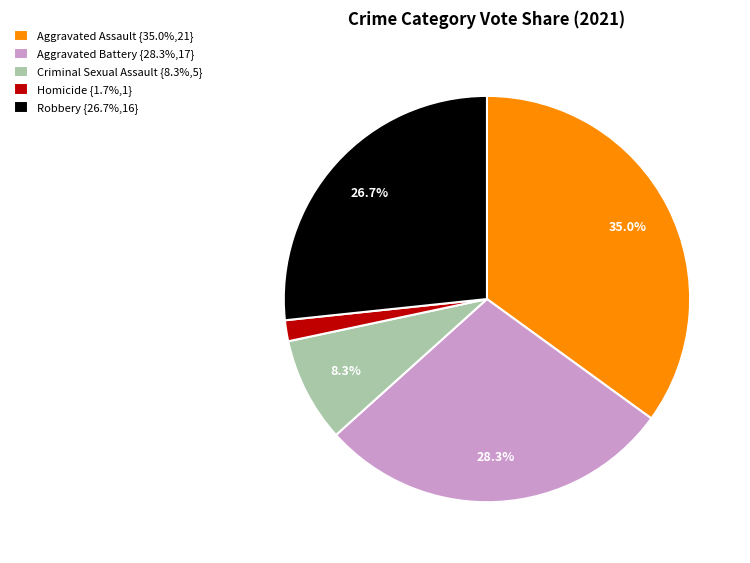

To the nearest percent, what portion does Homicide represent?

2%